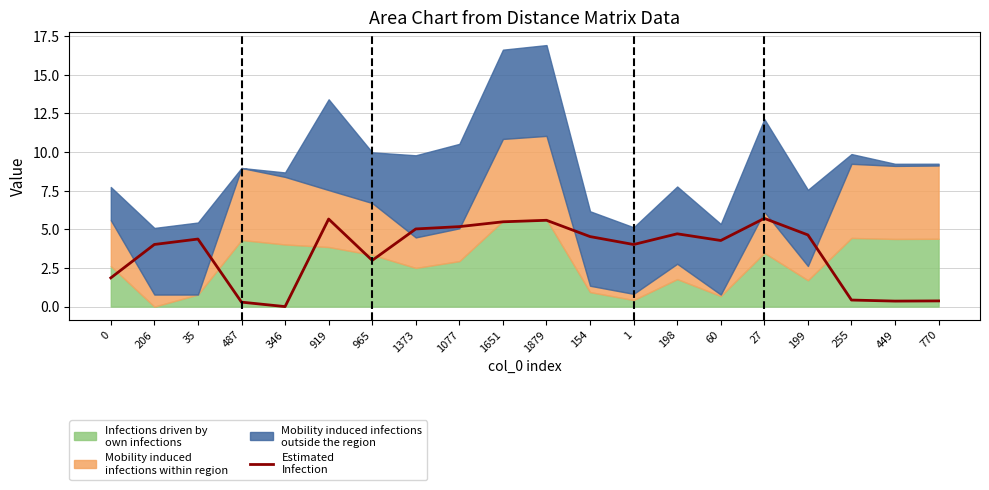

Reading right to left, list all the values displayed in this chart.

770=0.4	449=0.4	255=0.4	199=4.6	27=5.7	60=4.3	198=4.7	1=4.0	154=4.5	1879=5.6	1651=5.5	1077=5.2	1373=5.0	965=3.0	919=5.7	346=0.0	487=0.3	35=4.4	206=4.0	0=1.9